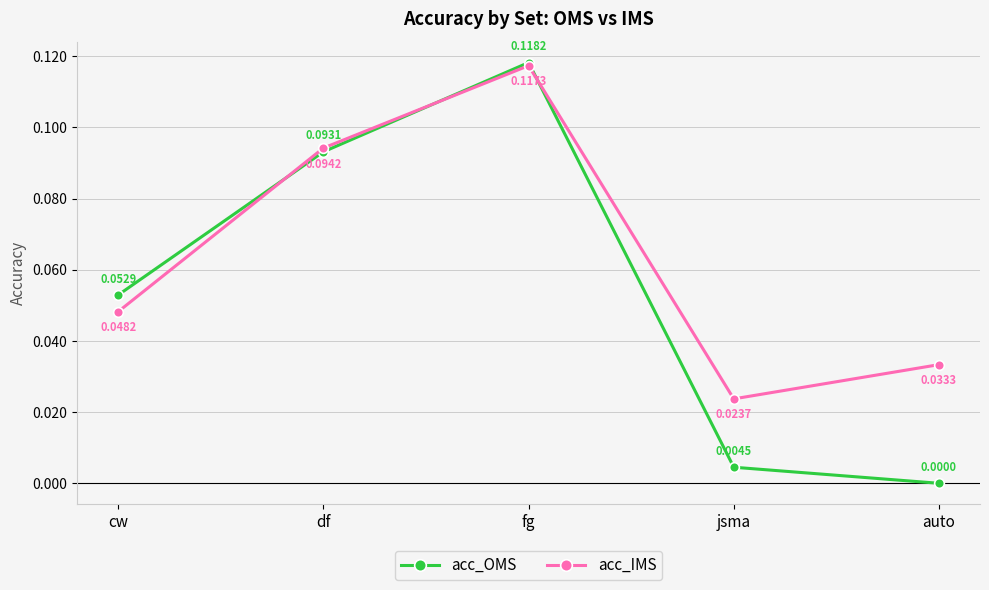

At which category is the sum across all series the highest?

fg